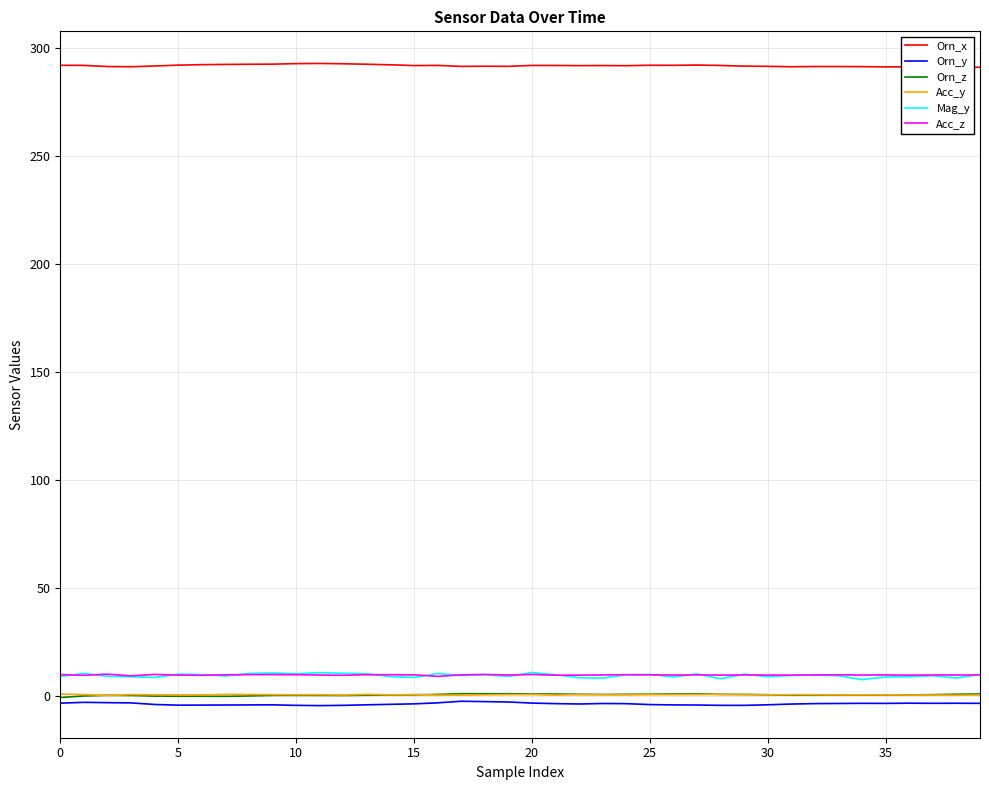

Which series has the widest spread of values?

Mag_y